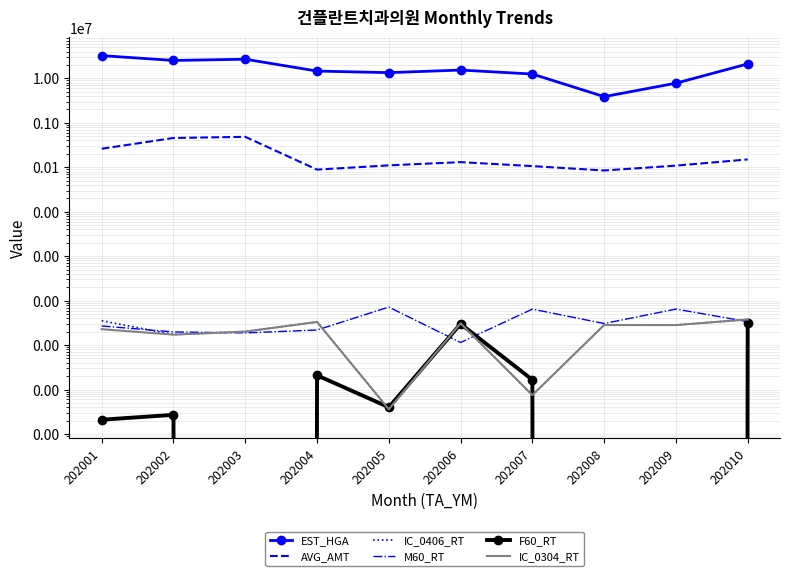

List the series in order of their peak value, lowest first.

F60_RT, IC_0406_RT, IC_0304_RT, M60_RT, AVG_AMT, EST_HGA